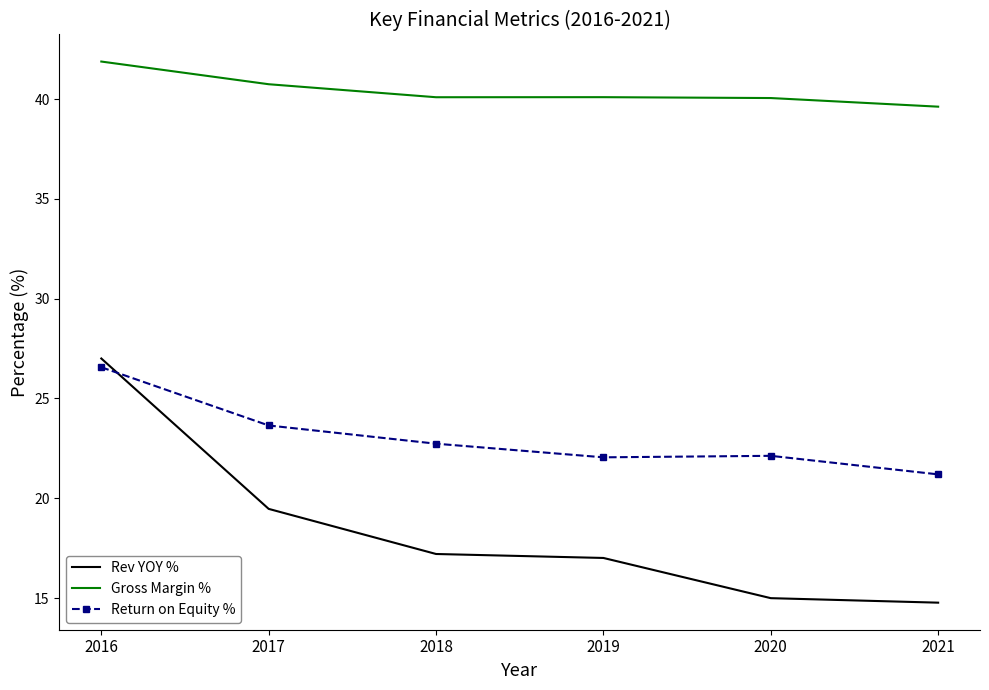

What is the difference between the highest and lowest values at 2017?

21.3